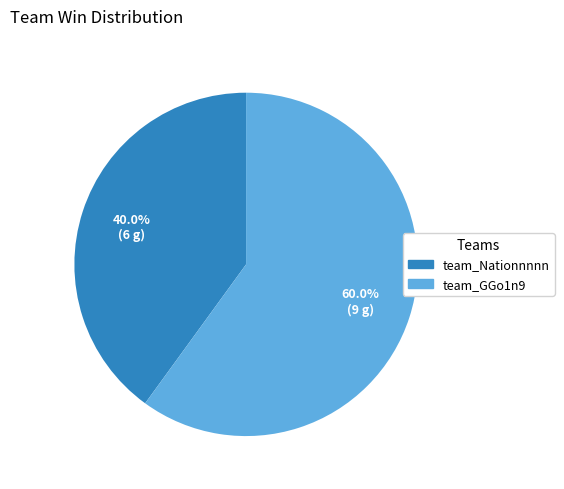

Is team_Nationnnnn the majority of the pie?

No